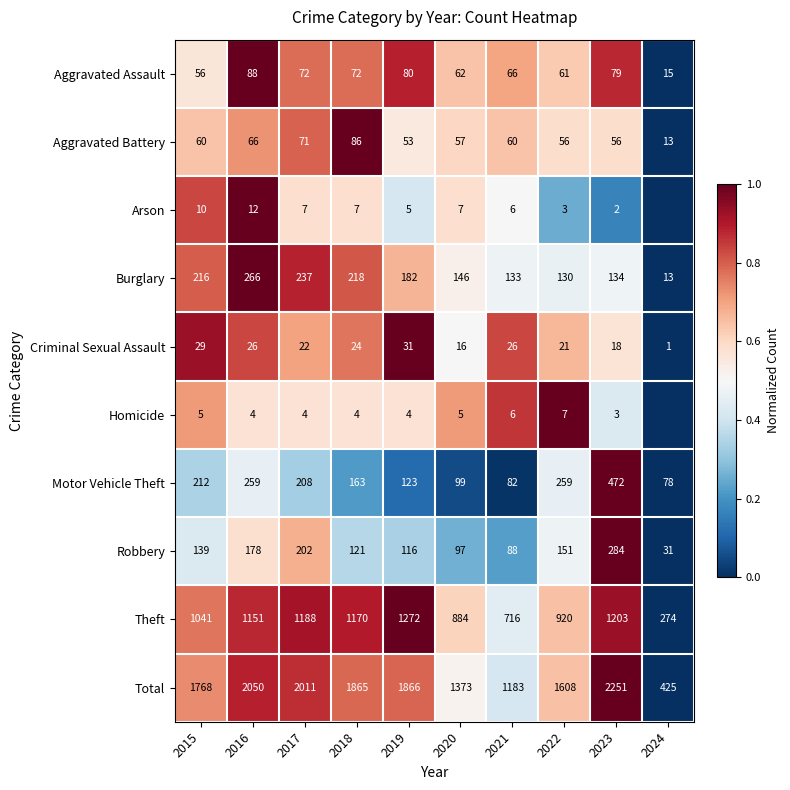

Rank the series at 2020 from lowest to highest value.

Homicide, Arson, Criminal Sexual Assault, Aggravated Battery, Aggravated Assault, Robbery, Motor Vehicle Theft, Burglary, Theft, Total